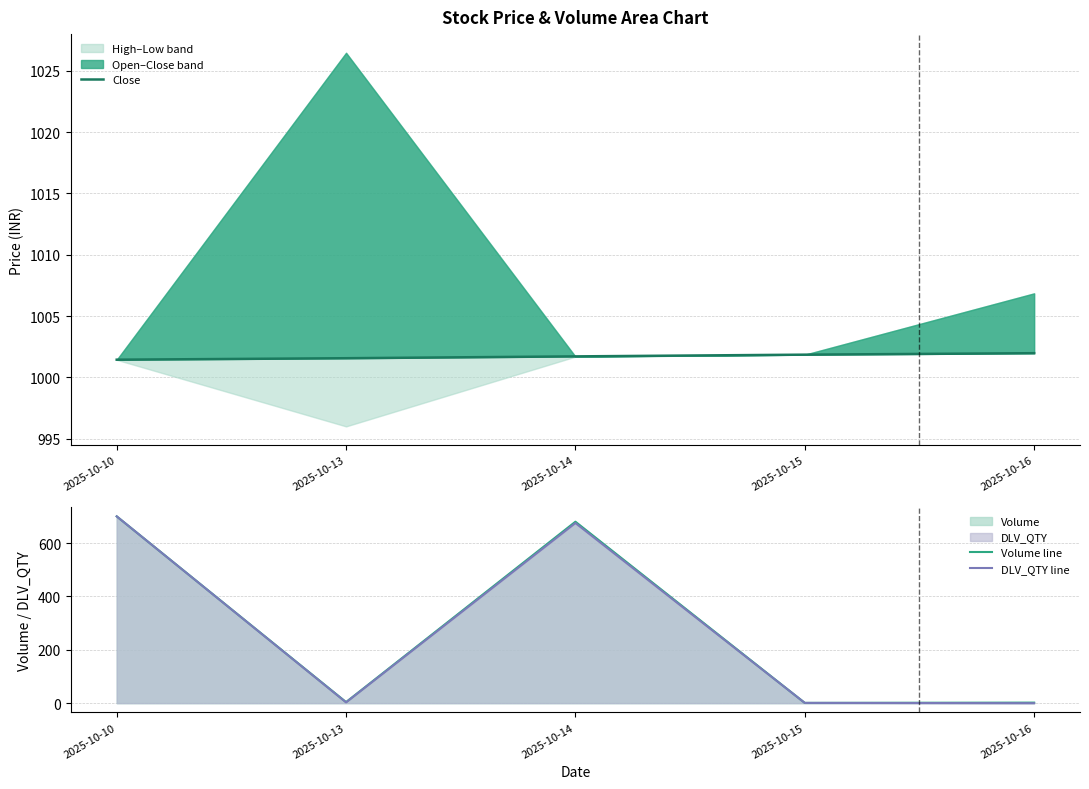

How many categories are shown in the chart?

5